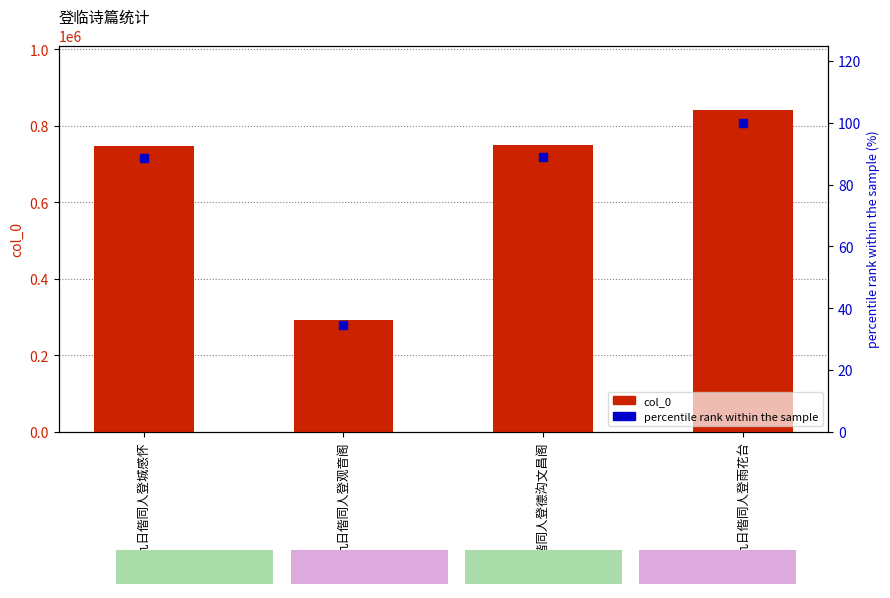

Which category has the lowest value across all series?

九日偕同人登观音阁